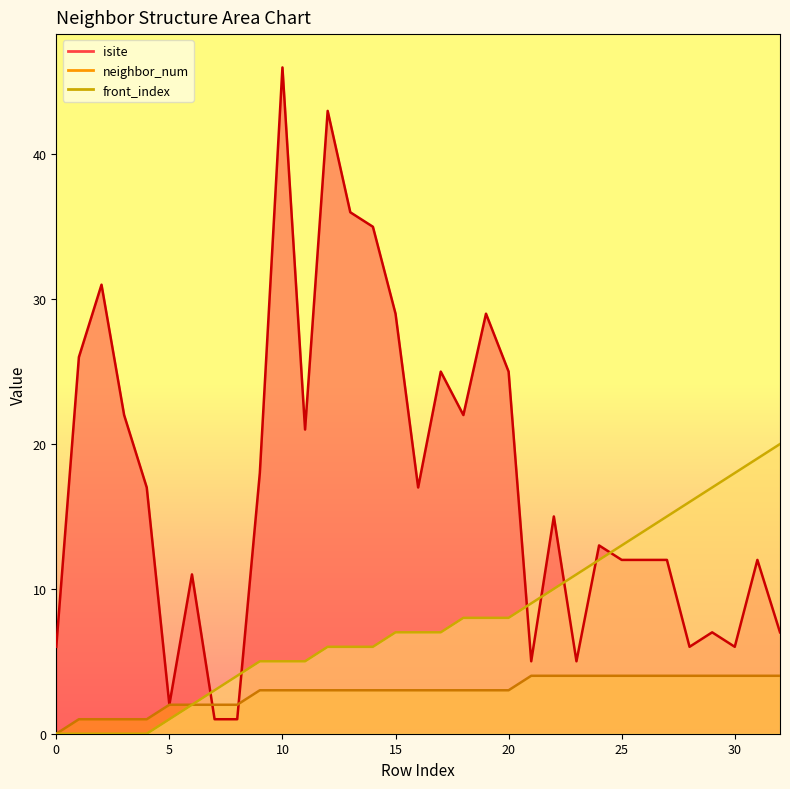

What is the maximum value for neighbor_num?

4